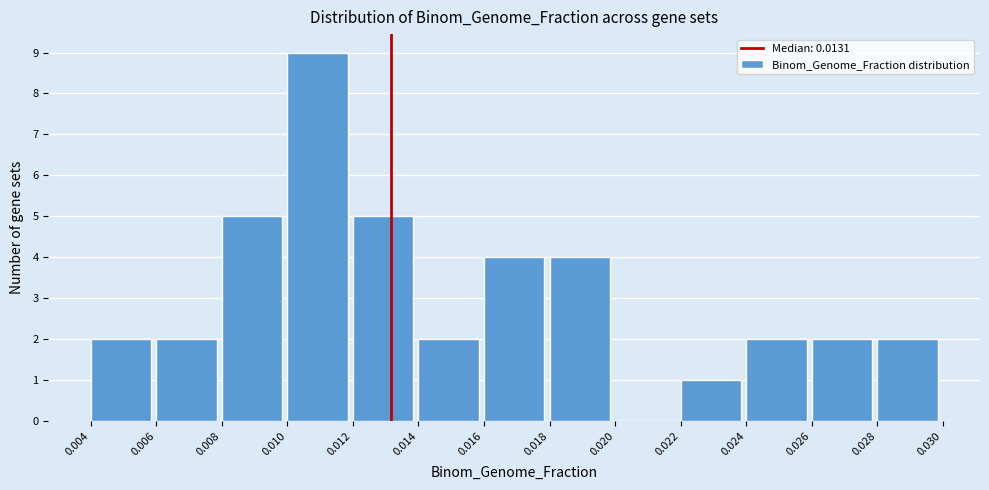

Over which range of the x-axis is the bar tallest?

0.010 to 0.012